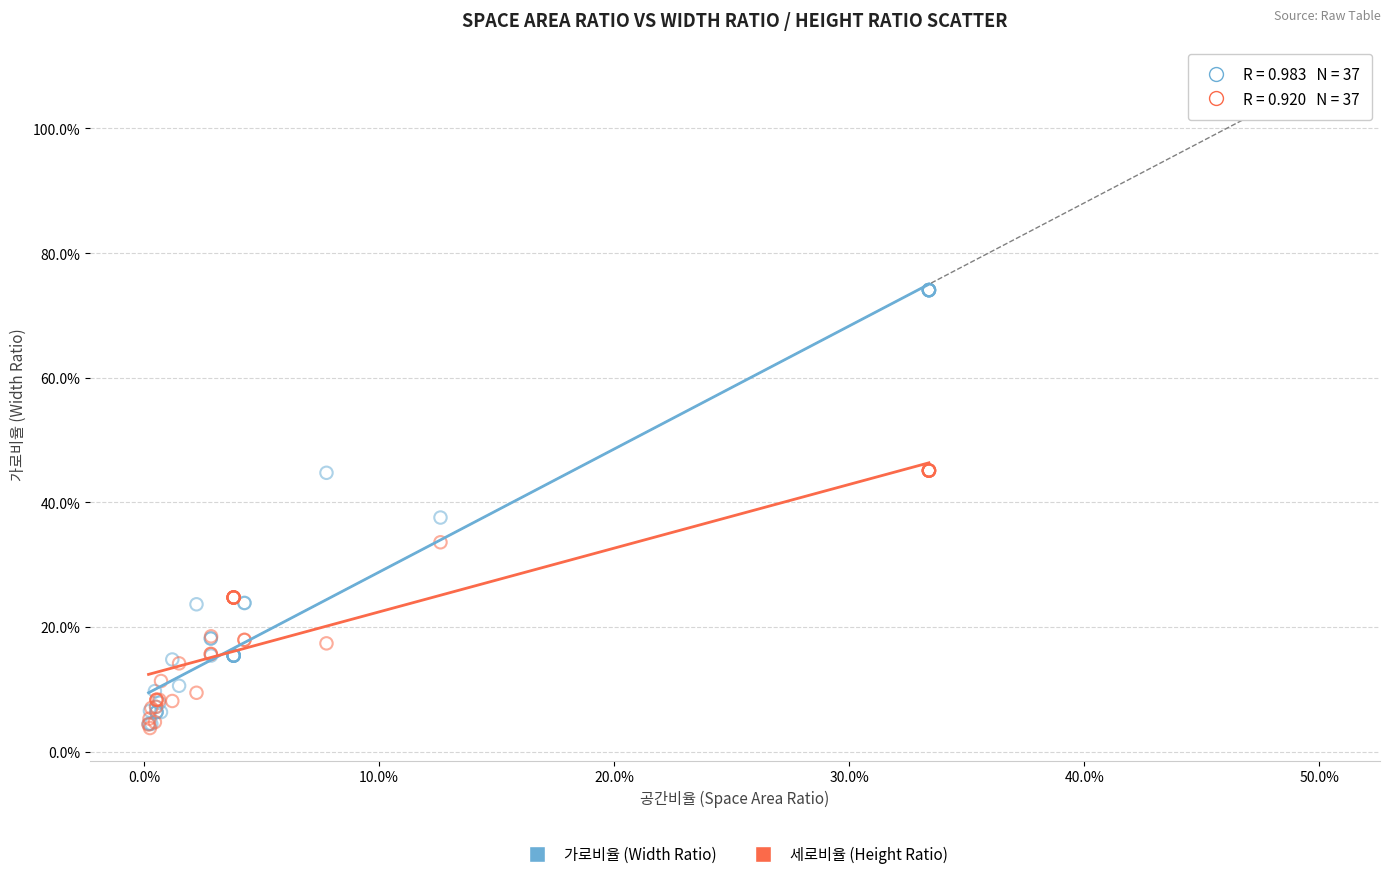

Which series has the widest spread of Y values?

가로비율 (Width Ratio)